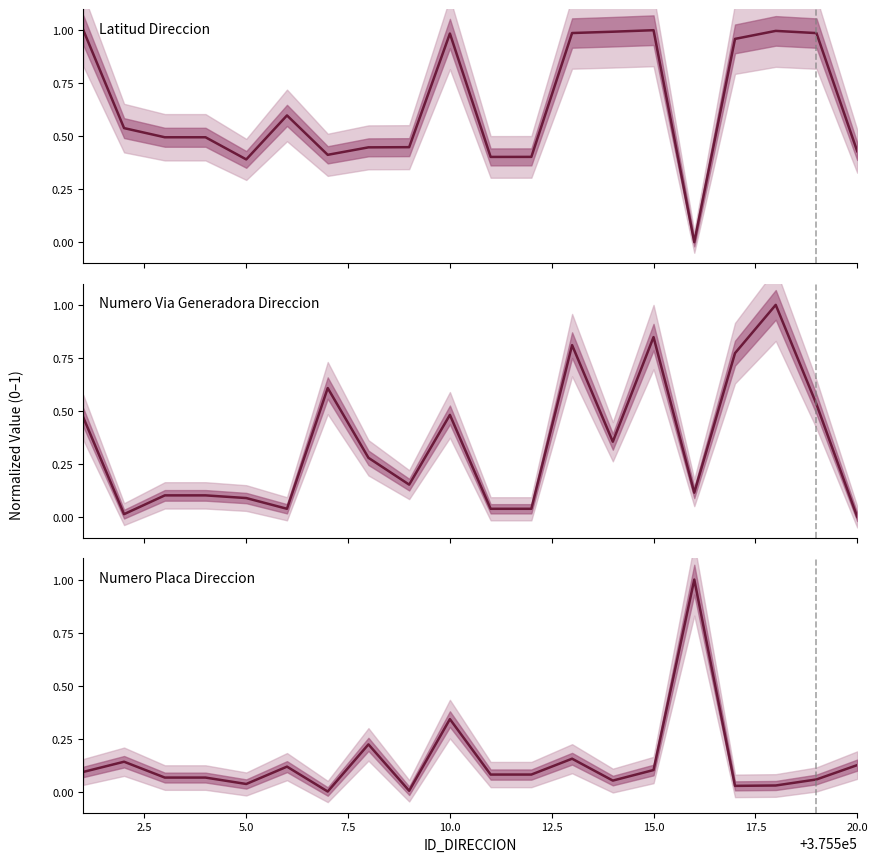

At 10.0, list the series in order from largest to smallest.

LATITUD_DIRECCION, NUMERO_VIA_GENERADORA_DIRECCION, NUMERO_PLACA_DIRECCION